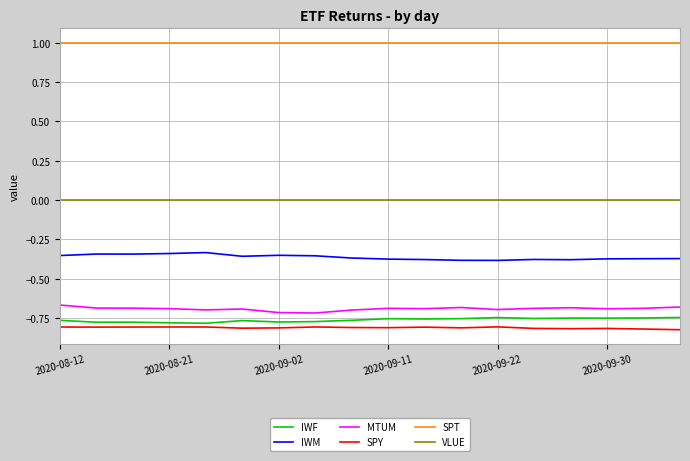

Which series has the largest total across all categories?

SPT